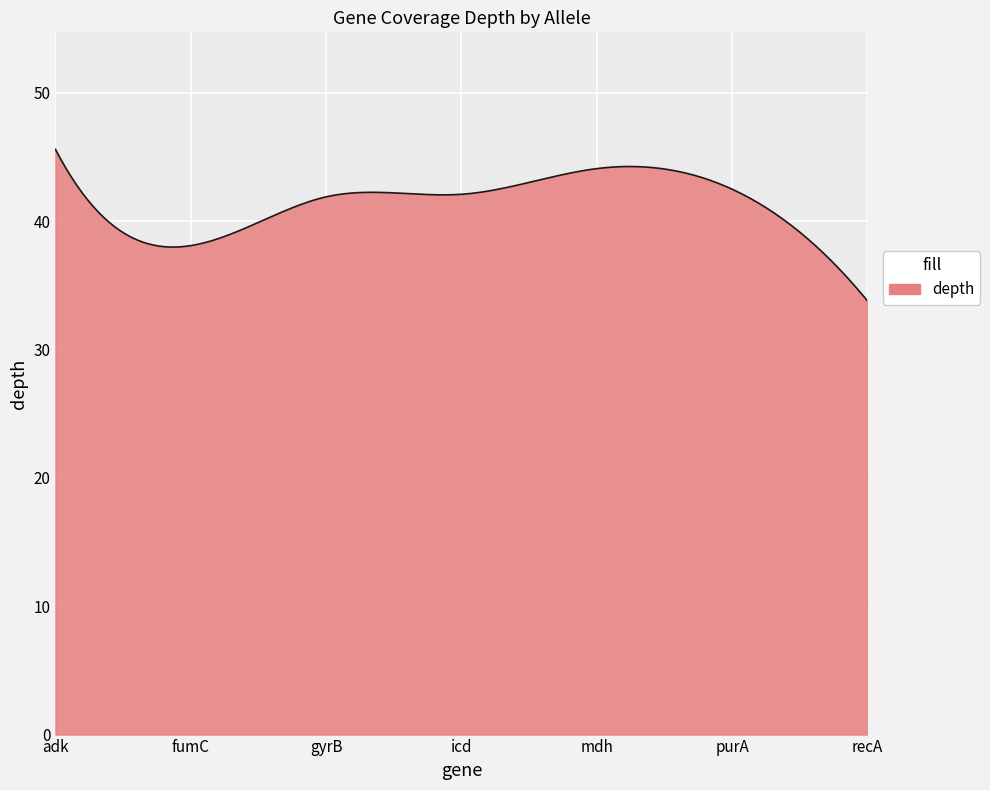

What is the smallest value displayed?

33.8